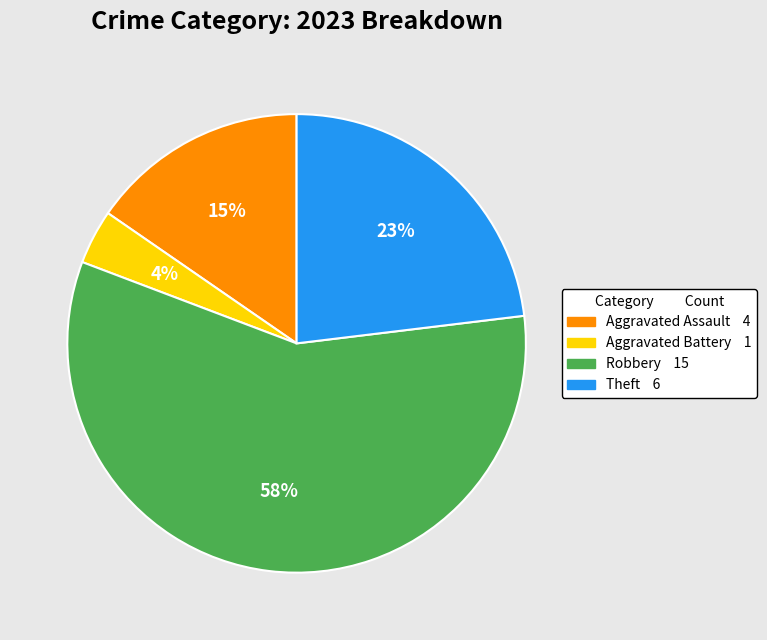

What is the majority slice?

Robbery